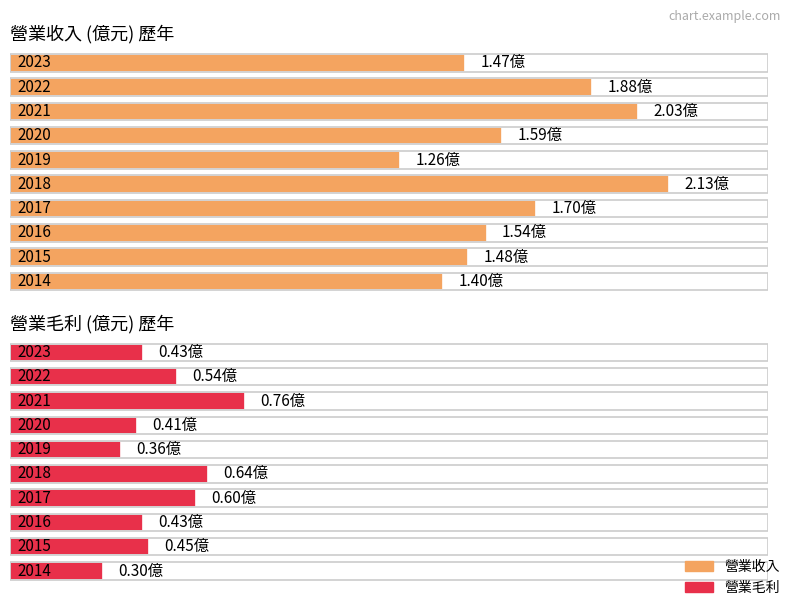

Which series changed the most between 2022 and 2018?

營業收入